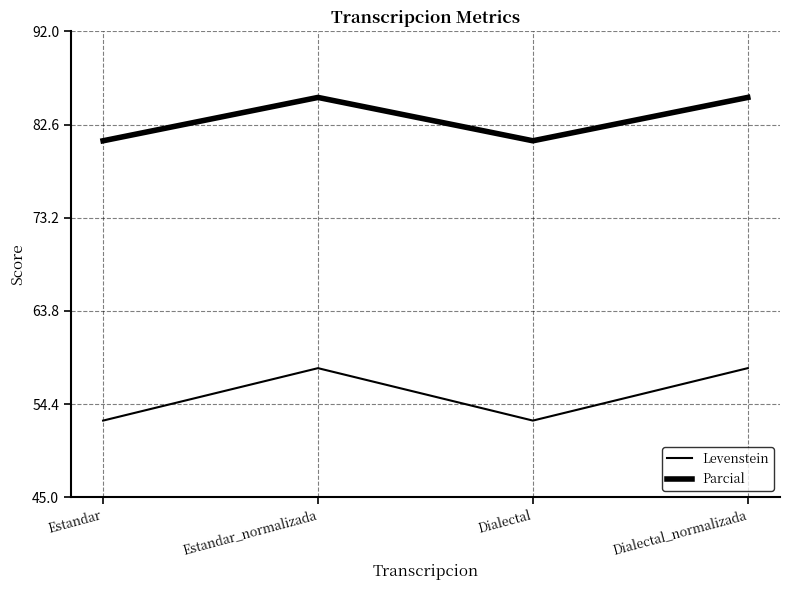

Does the chart display data point markers on the line(s)?

No